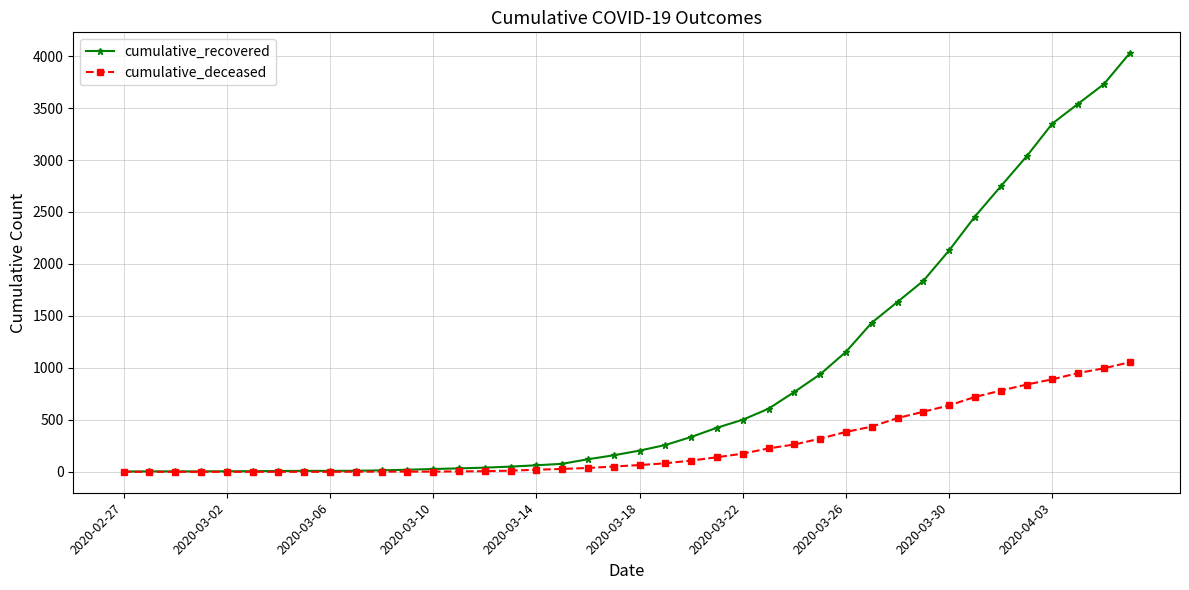

Which series has the widest spread of values?

cumulative_recovered